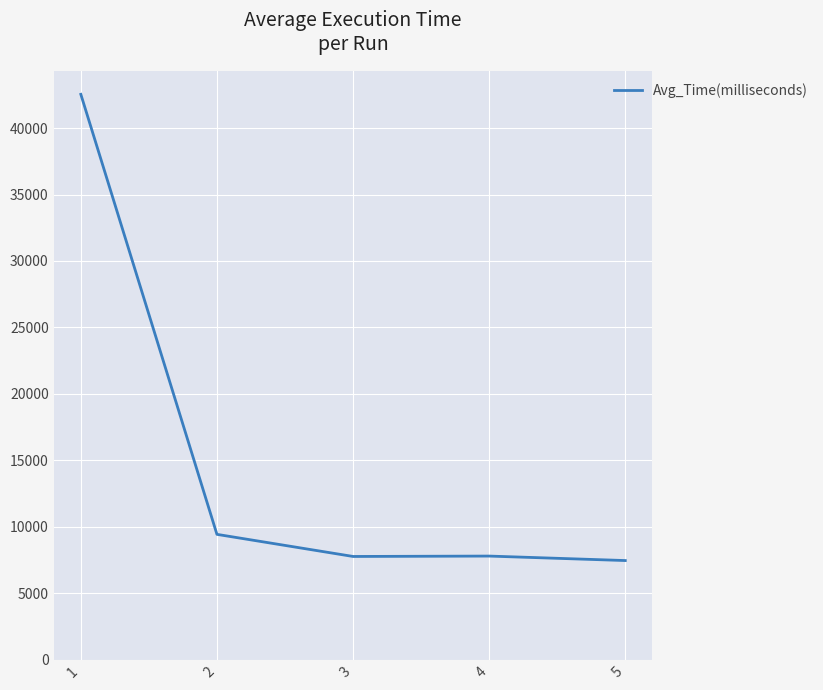

Approximately how many times larger is the value at 4 compared to 2?

0.8